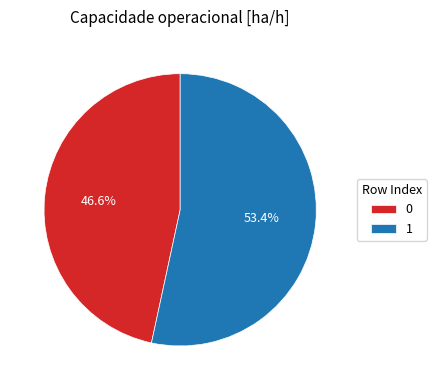

What is the majority slice?

1